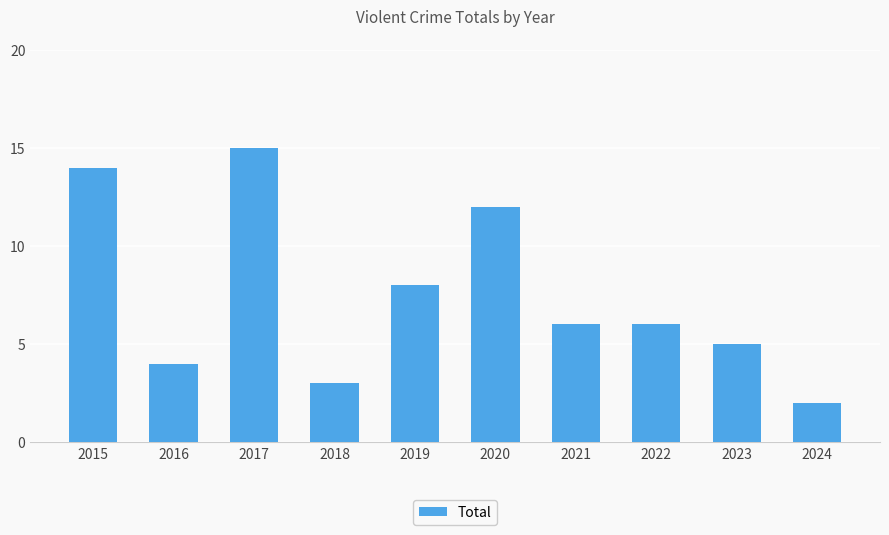

Reading right to left, what are all the values shown in this chart?

2	5	6	6	12	8	3	15	4	14